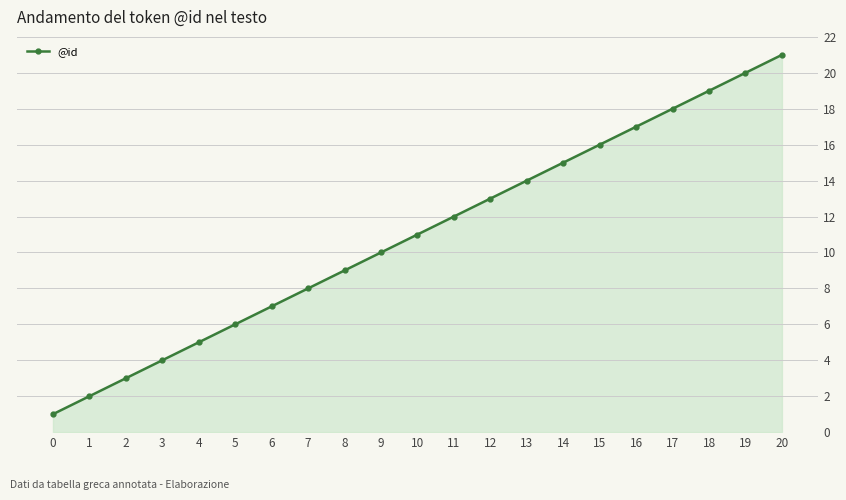

What is the difference between the values at 16 and 19?

3